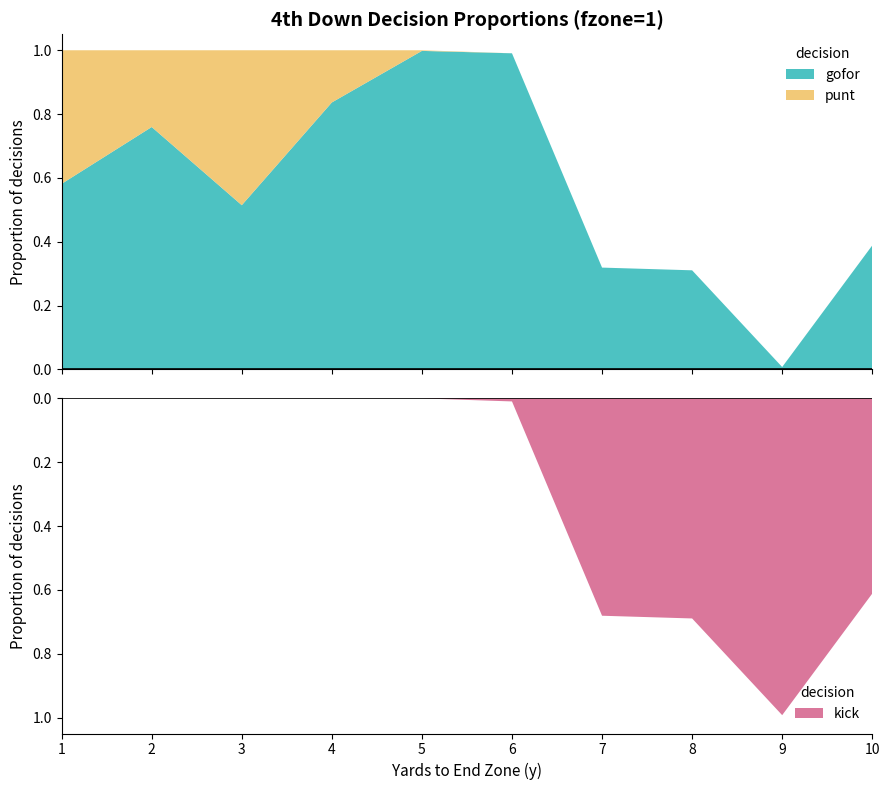

Reading right to left, transcribe all the data shown in this chart.

gofor: 0.4	0.0	0.3	0.3	1.0	1.0	0.8	0.5	0.8	0.6
punt: 0.0	0.0	0.0	0.0	0.0	0.0	0.2	0.5	0.2	0.4
kick: 0.6	1.0	0.7	0.7	0.0	0.0	0.0	0.0	0.0	0.0